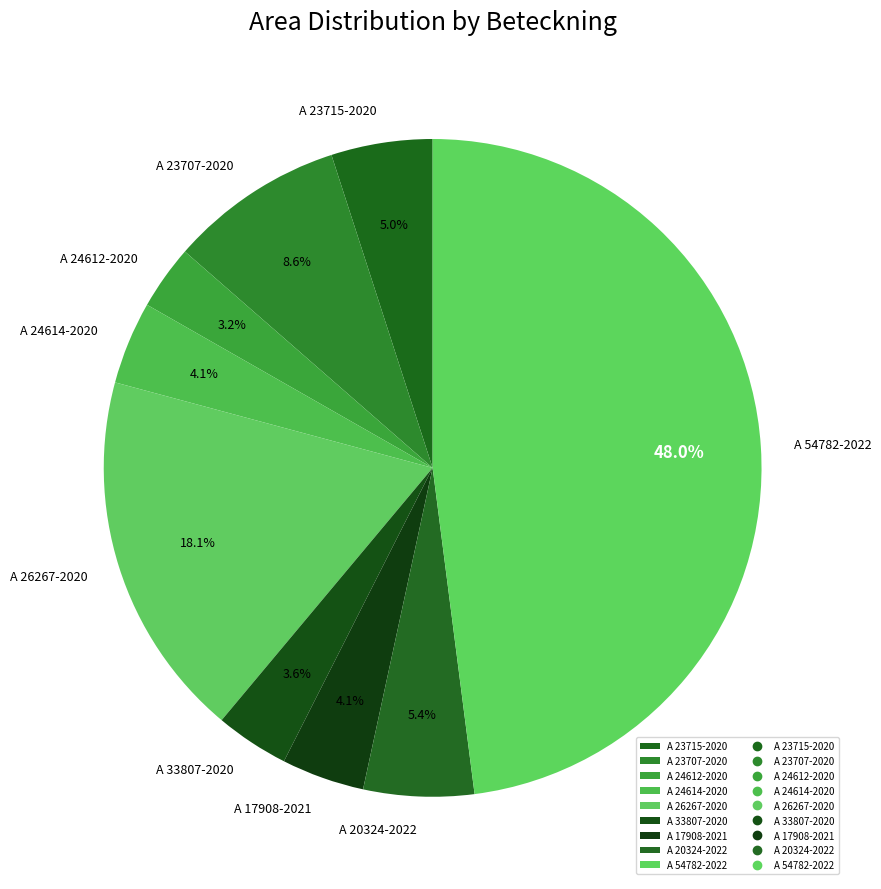

Is there a majority slice in this chart?

No